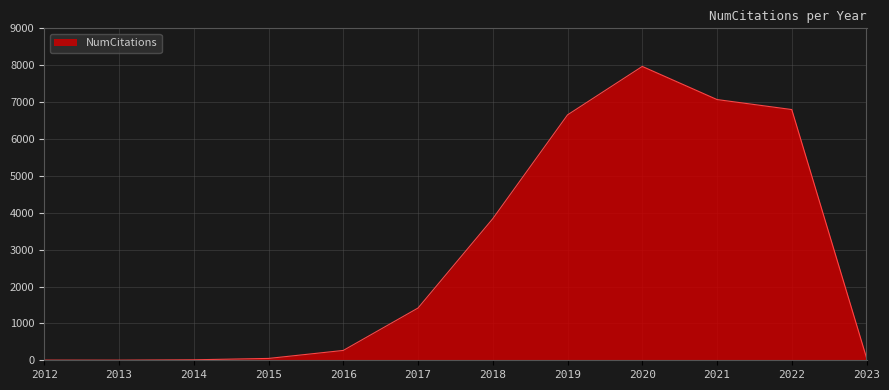

At which category does the chart reach its peak across all series?

2020